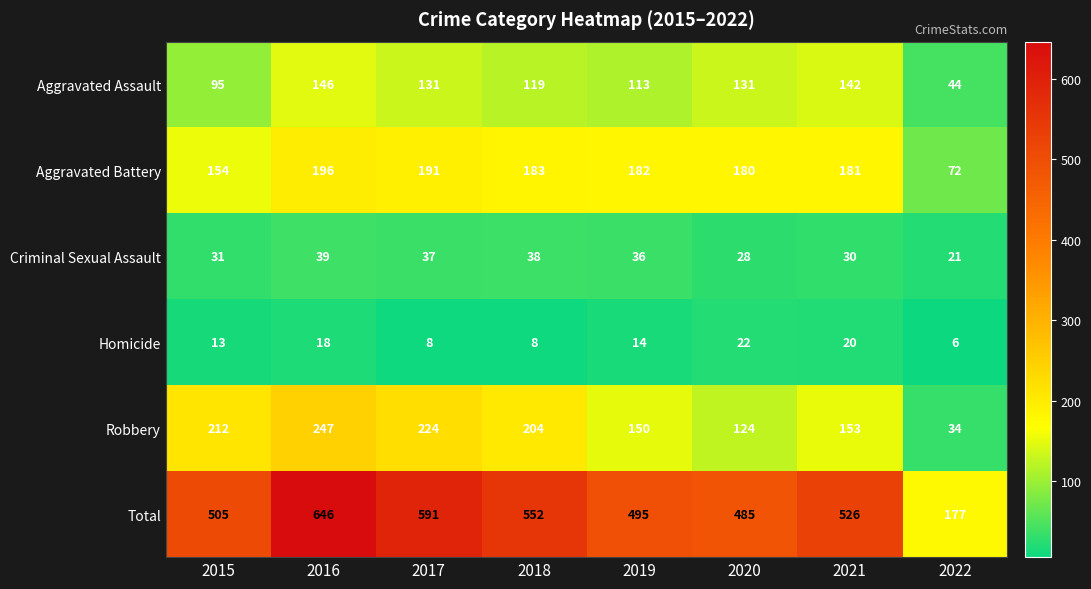

Which series has the largest total across all categories?

Total